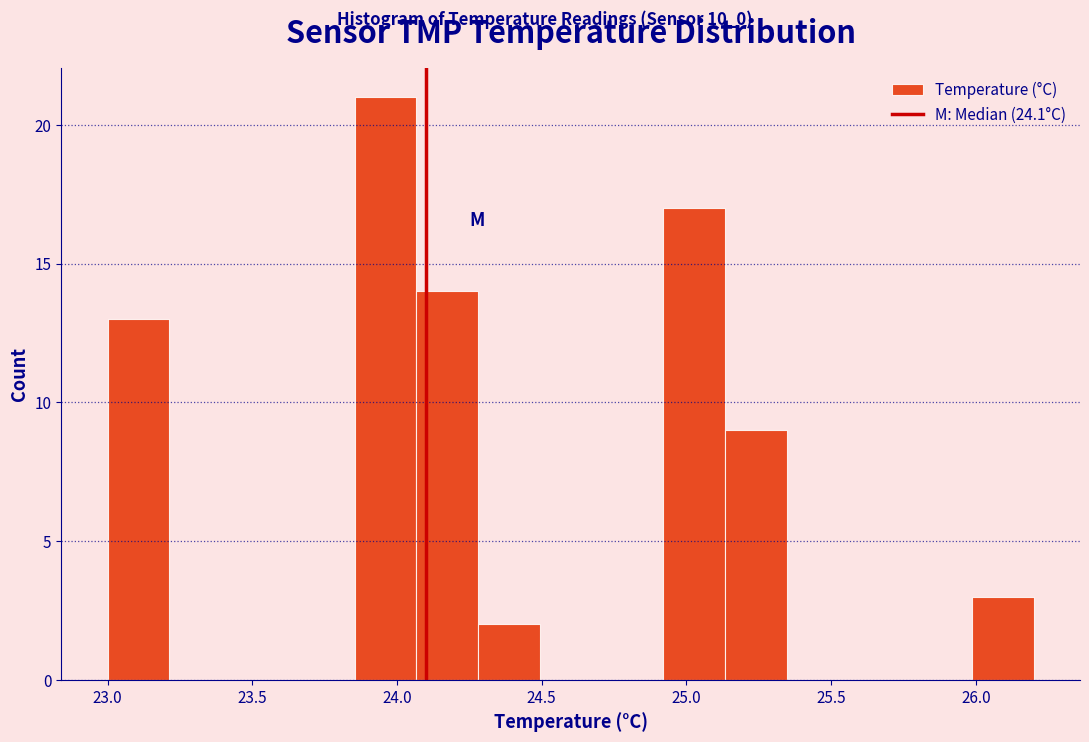

Reading left to right, transcribe this chart: for each bar, give the range it covers on the x-axis and its height. Neither the bar edges nor the heights are printed on the chart, so give them approximately, as read against the axes.

23.00 to 23.20: 13
23.20 to 23.45: 0
23.45 to 23.65: 0
23.65 to 23.85: 0
23.85 to 24.05: 21
24.05 to 24.30: 14
24.30 to 24.50: 2
24.50 to 24.70: 0
24.70 to 24.90: 0
24.90 to 25.15: 17
25.15 to 25.35: 9
25.35 to 25.55: 0
25.55 to 25.75: 0
25.75 to 26.00: 0
26.00 to 26.20: 3